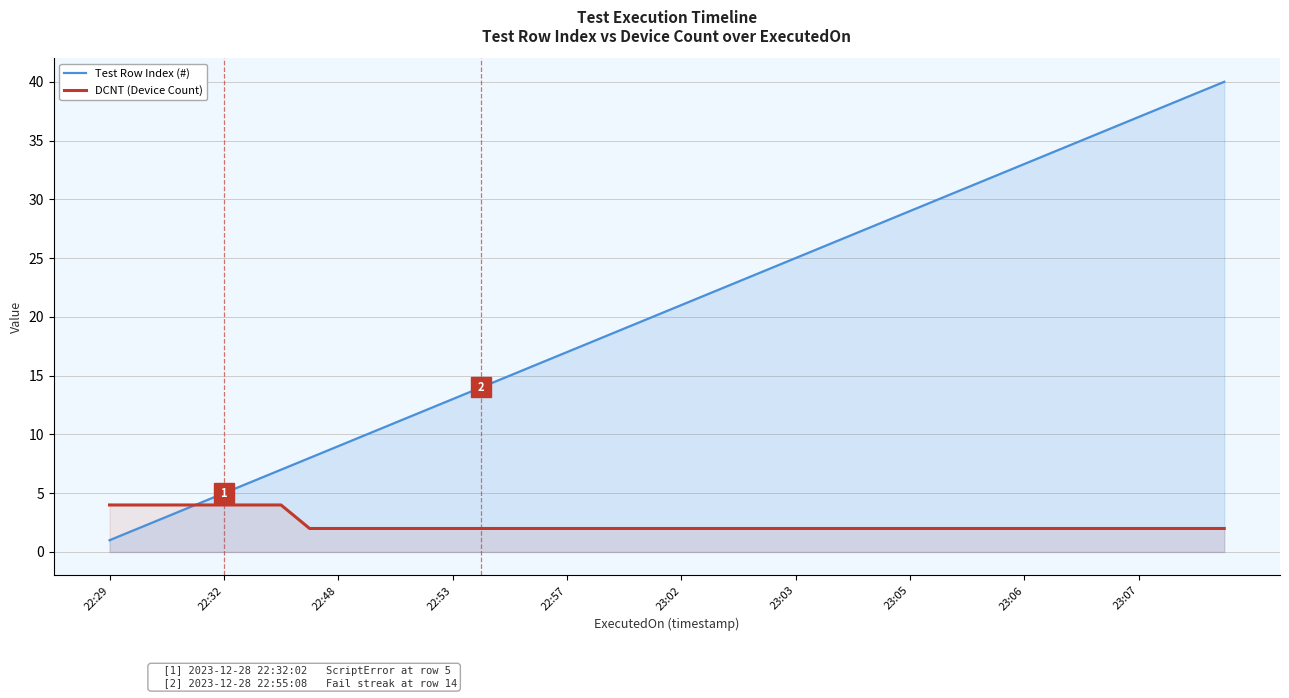

Which series has the largest range (max minus min)?

Test Row Index (#)